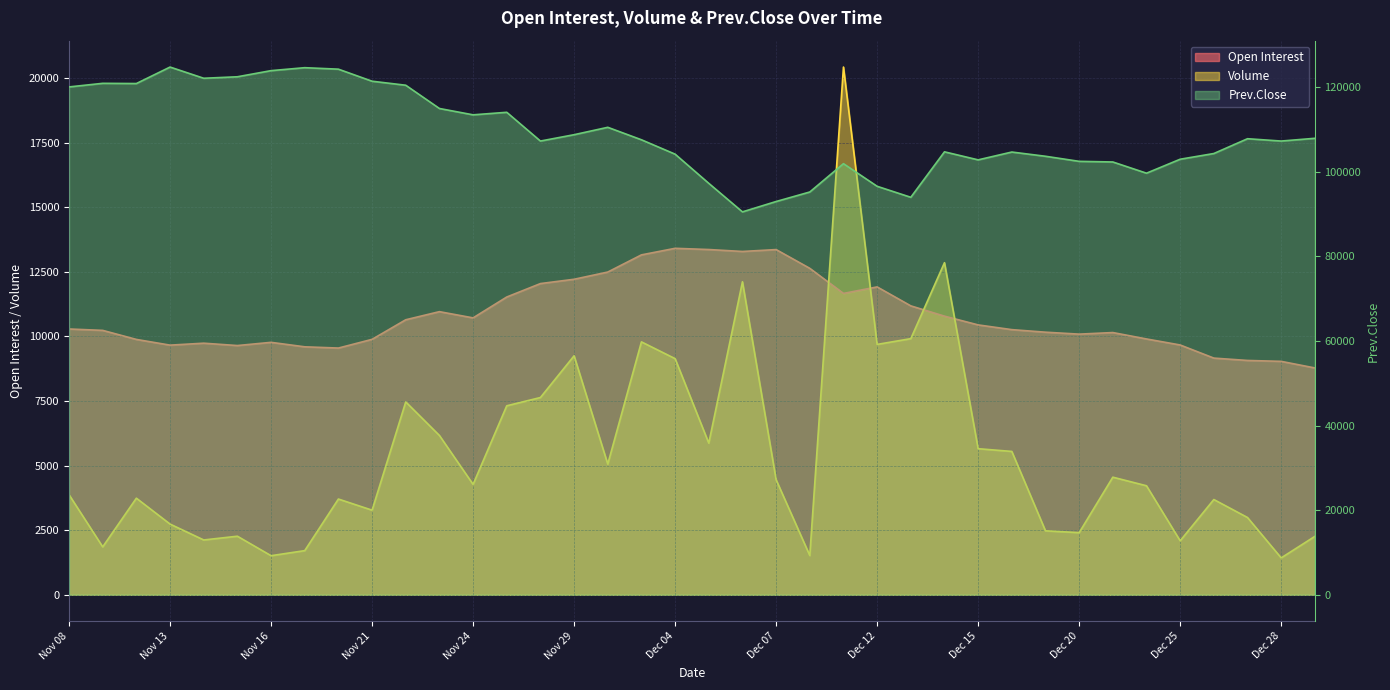

Where is Prev.Close nearest to the value 107675?

Dec 01